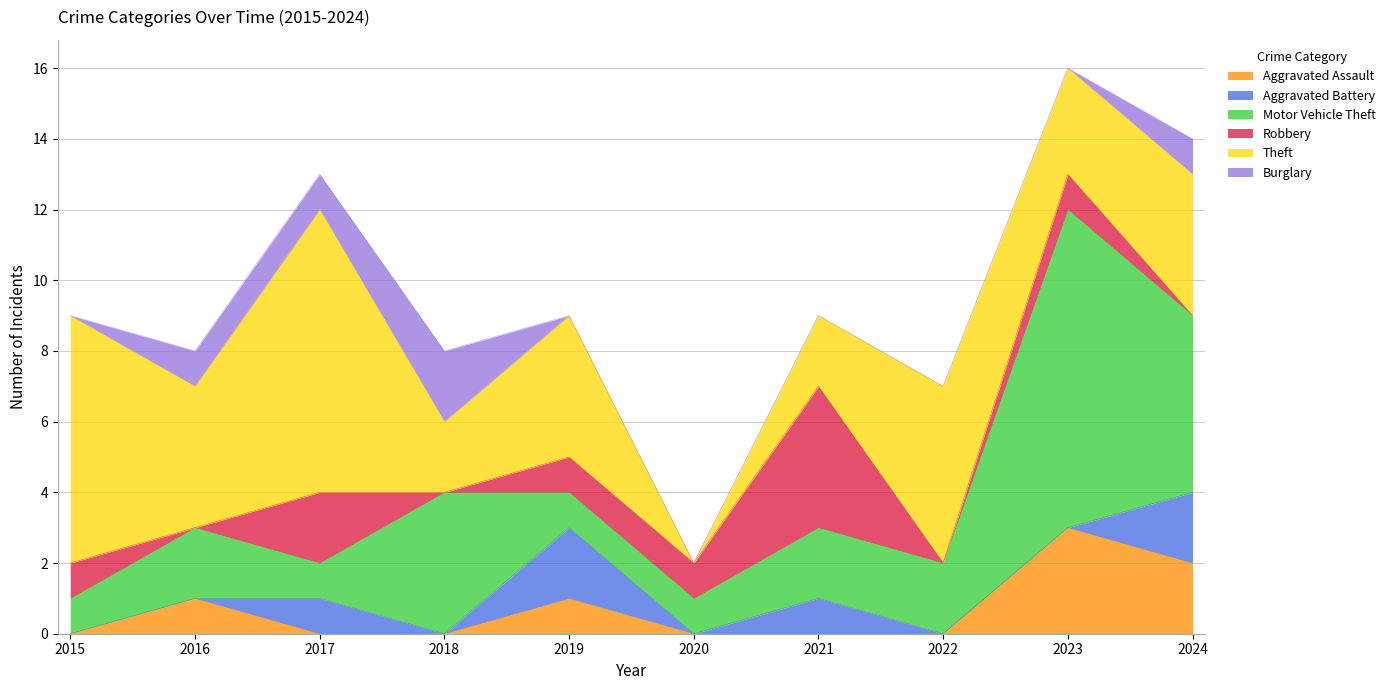

What is the value of the Aggravated Assault point at the 9th from the left?

3